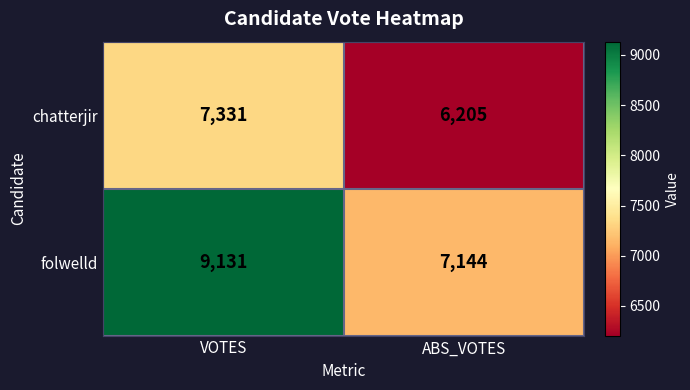

What is the sum of the chatterjir values at VOTES and ABS_VOTES?

13536